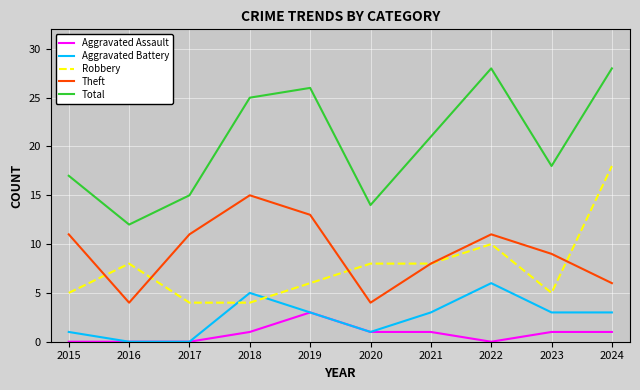

At 2023, list the series in order from largest to smallest.

Total, Theft, Robbery, Aggravated Battery, Aggravated Assault